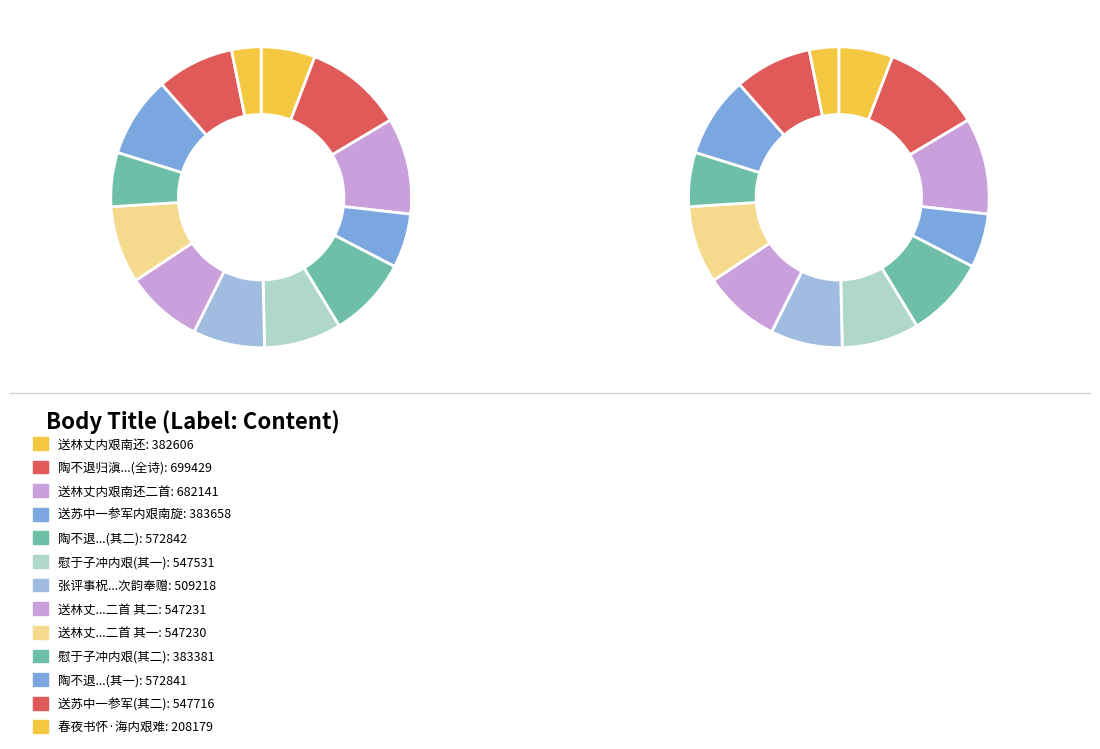

Is there a majority slice in this chart?

No